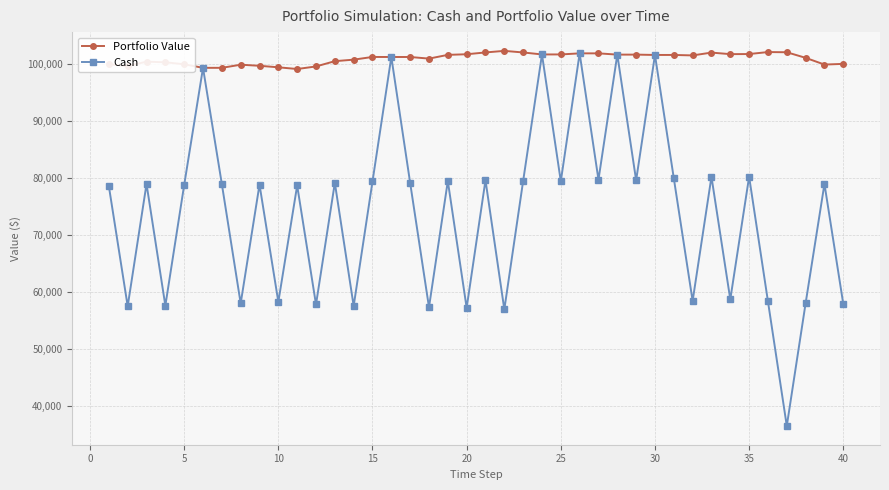

What is the highest value of the Cash series?

101911.7